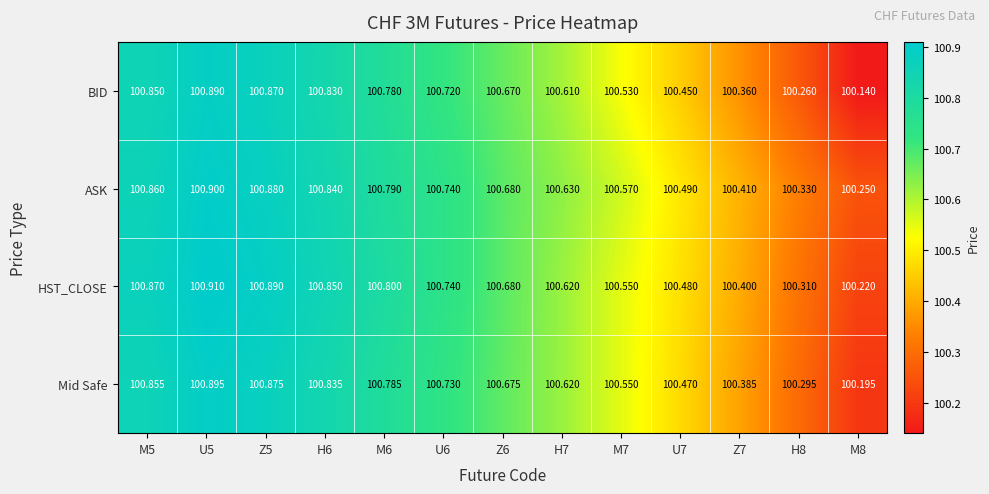

What is the greatest value displayed?

100.9